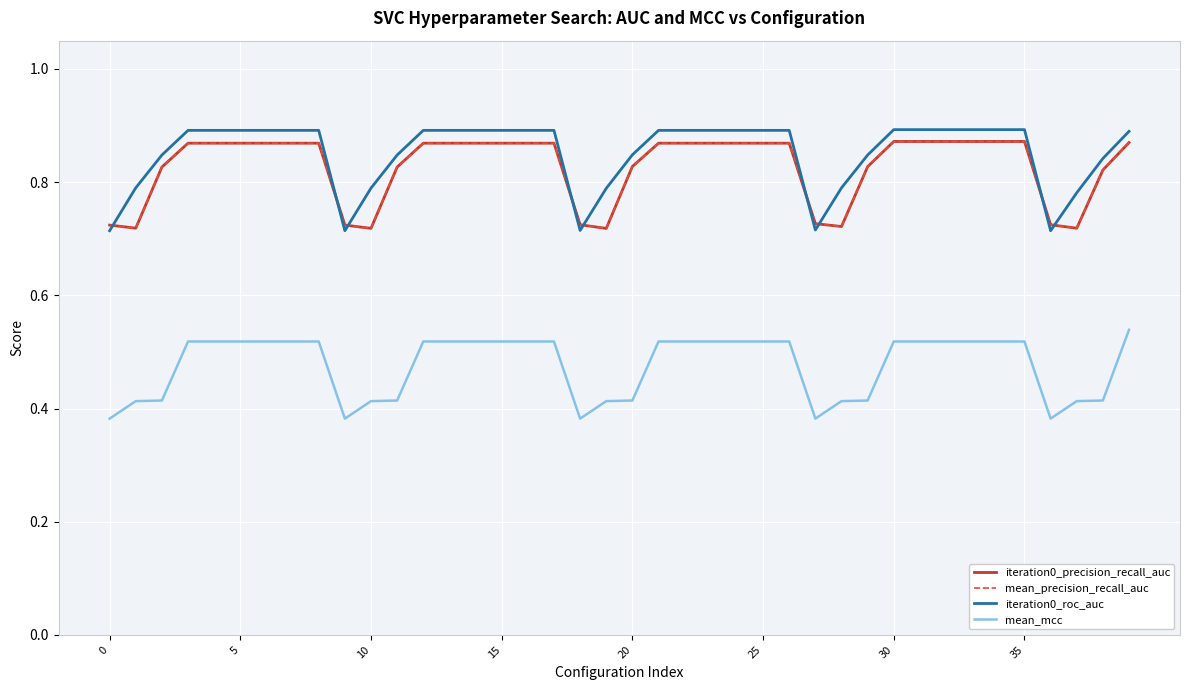

Count the iteration0_roc_auc values in the range 0 to 1.

40